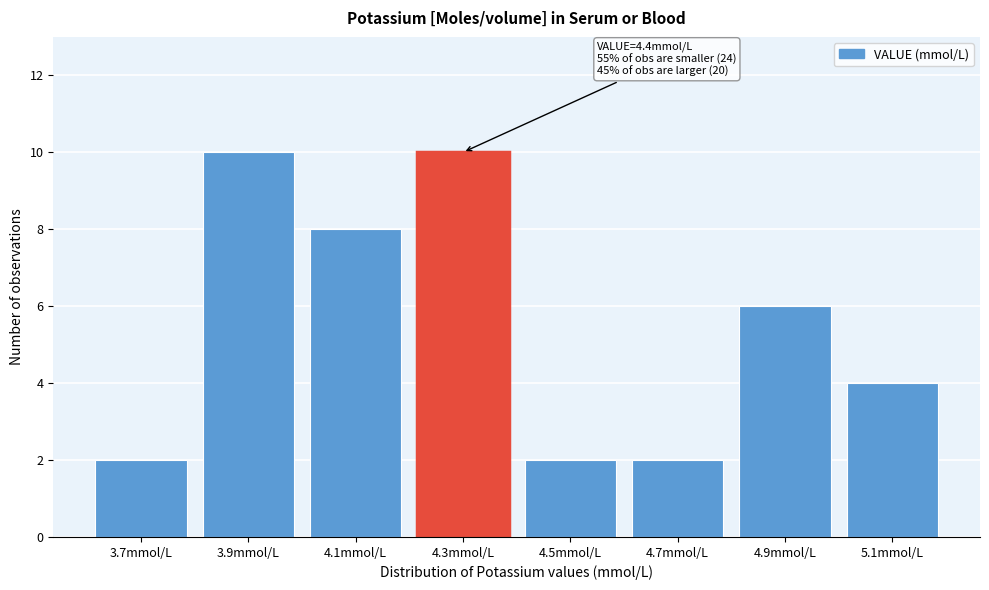

Reading right to left, transcribe all the data shown in this chart.

5.1mmol/L=4	4.9mmol/L=6	4.7mmol/L=2	4.5mmol/L=2	4.3mmol/L=10	4.1mmol/L=8	3.9mmol/L=10	3.7mmol/L=2